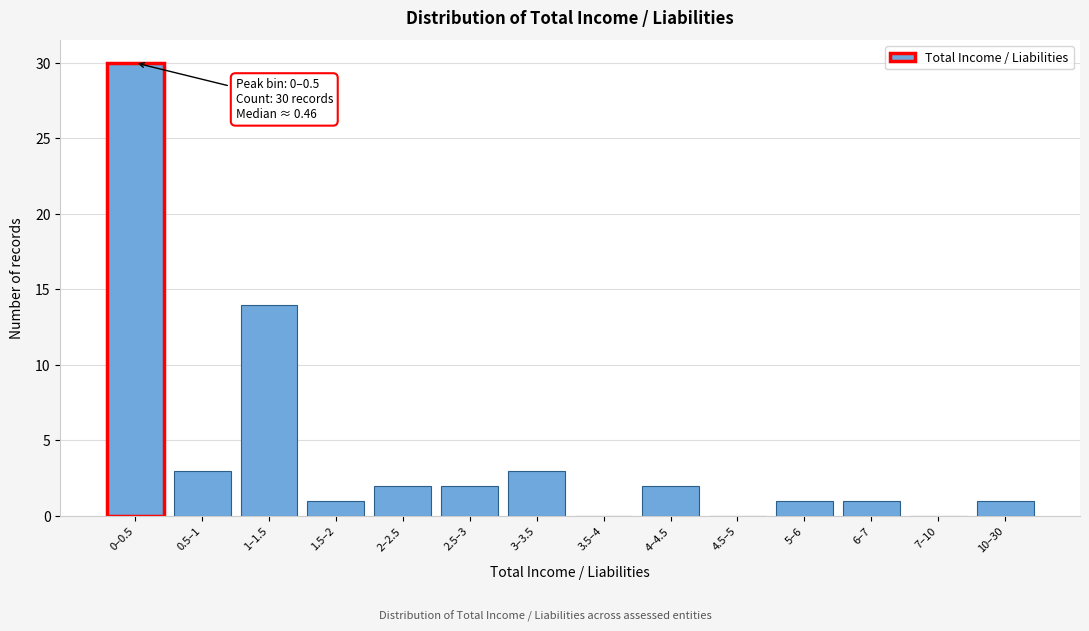

Reading left to right, transcribe all the data shown in this chart.

0–0.5=30	0.5–1=3	1–1.5=14	1.5–2=1	2–2.5=2	2.5–3=2	3–3.5=3	3.5–4=0	4–4.5=2	4.5–5=0	5–6=1	6–7=1	7–10=0	10–30=1